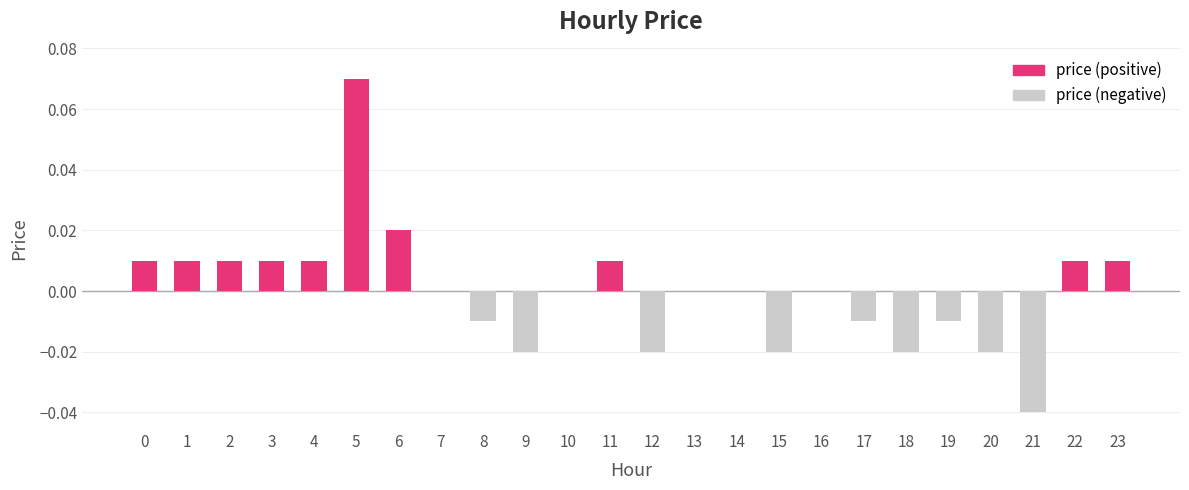

At how many categories does at least one series exceed 0?

10